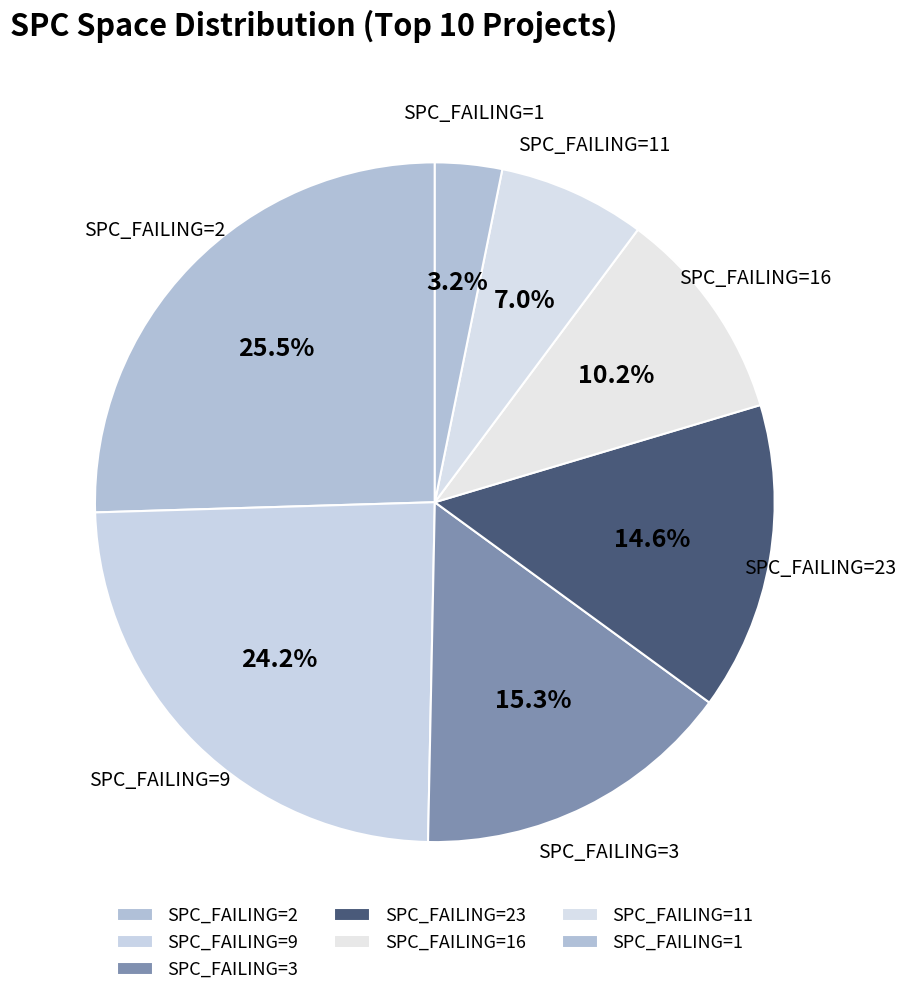

Count the number of slices in the pie.

7